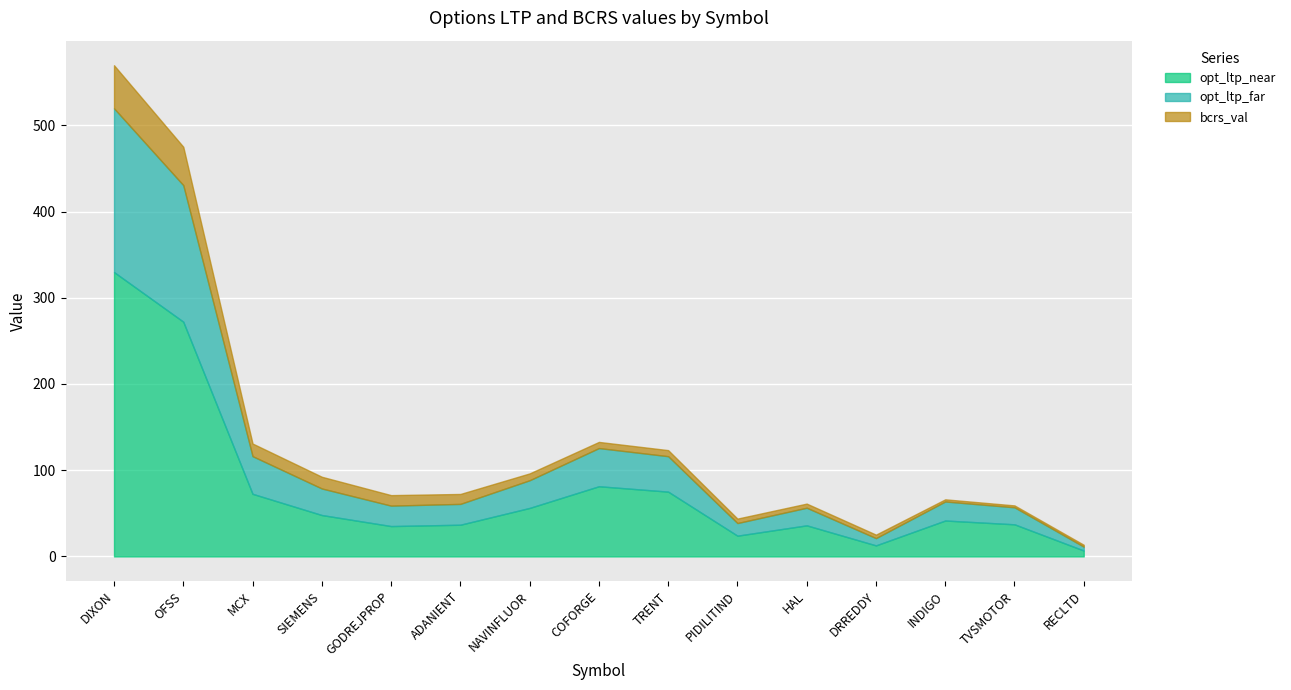

Reading right to left, list all the values displayed in this chart.

opt_ltp_near: RECLTD=6.8	TVSMOTOR=37.2	INDIGO=41.6	DRREDDY=12.8	HAL=36.0	PIDILITIND=24.1	TRENT=75.2	COFORGE=81.4	NAVINFLUOR=56.2	ADANIENT=36.8	GODREJPROP=35.2	SIEMENS=48.0	MCX=72.6	OFSS=272.2	DIXON=329.8
opt_ltp_far: RECLTD=4.5	TVSMOTOR=19.7	INDIGO=22.1	DRREDDY=8.4	HAL=20.4	PIDILITIND=14.6	TRENT=41.1	COFORGE=44.3	NAVINFLUOR=32.1	ADANIENT=24.1	GODREJPROP=23.7	SIEMENS=30.8	MCX=43.6	OFSS=158.4	DIXON=189.9
bcrs_val: RECLTD=2.2	TVSMOTOR=2.2	INDIGO=2.5	DRREDDY=4.0	HAL=4.8	PIDILITIND=5.2	TRENT=7.0	COFORGE=7.2	NAVINFLUOR=8.0	ADANIENT=11.5	GODREJPROP=12.2	SIEMENS=13.6	MCX=14.7	OFSS=44.5	DIXON=50.0